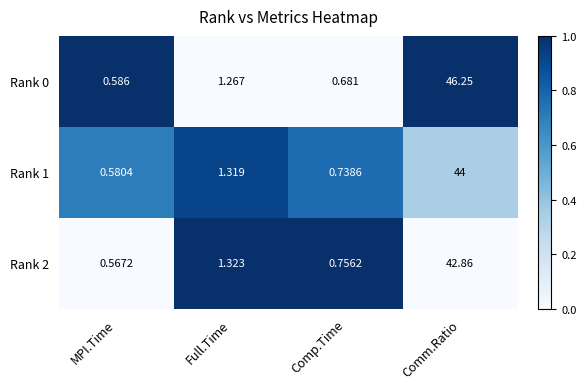

List the labels in order of Rank 2 value, largest first.

Comm.Ratio, Full.Time, Comp.Time, MPI.Time